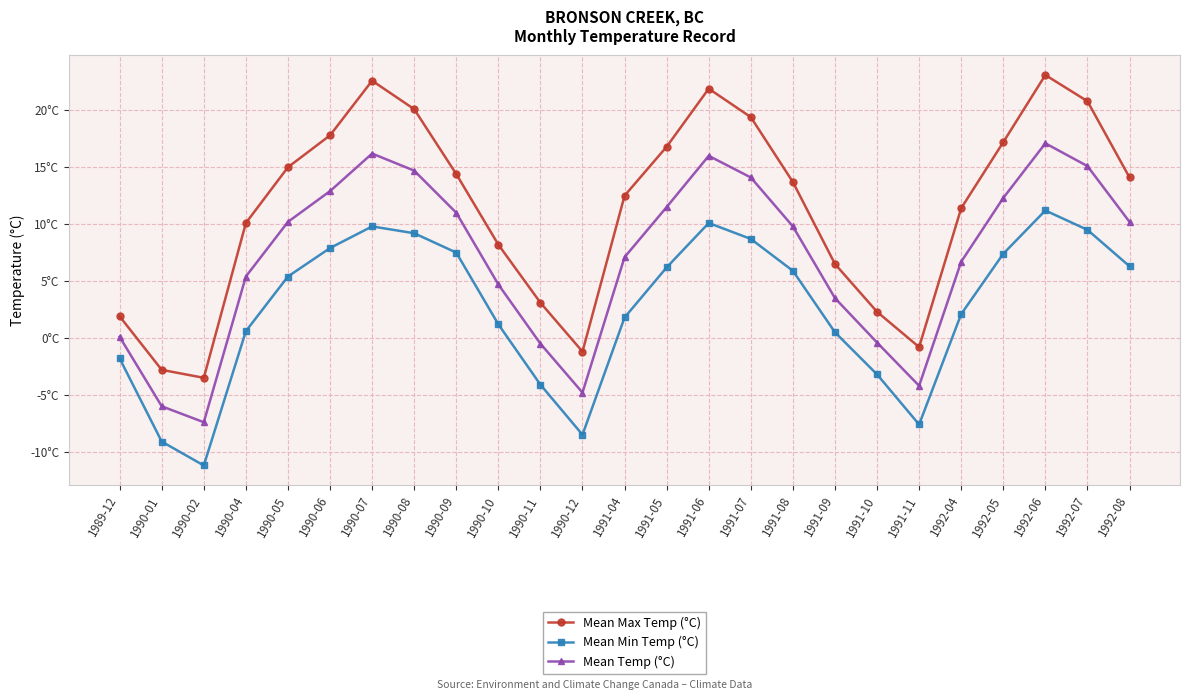

What is the difference between the Mean Min Temp (°C) values at 1990-08 and 1990-12?

17.7